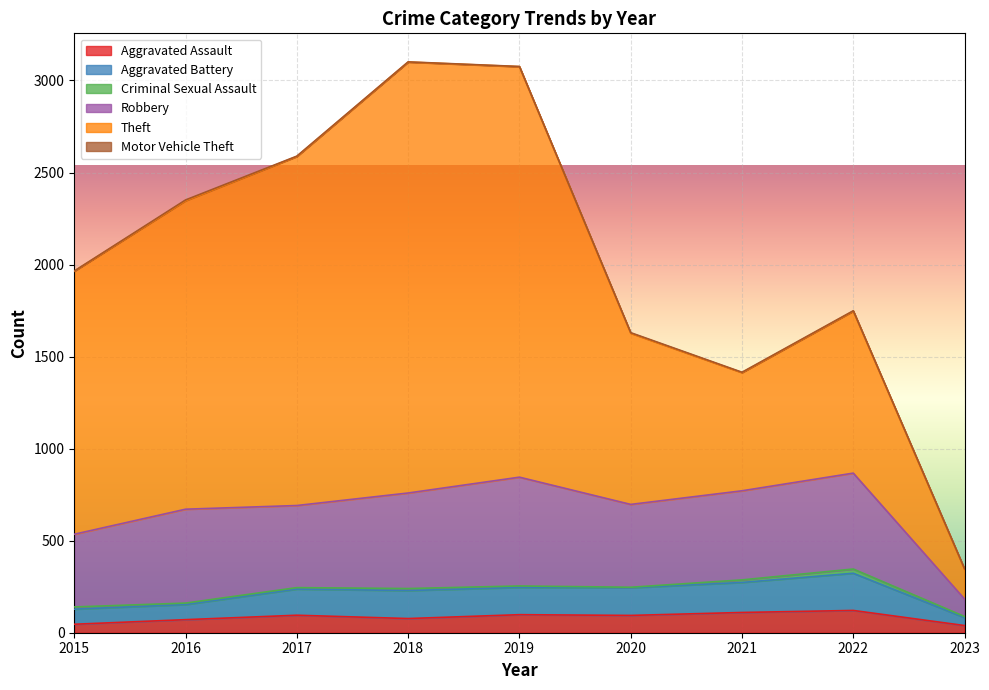

What is the value of the Aggravated Assault point at the 5th from the left?

98